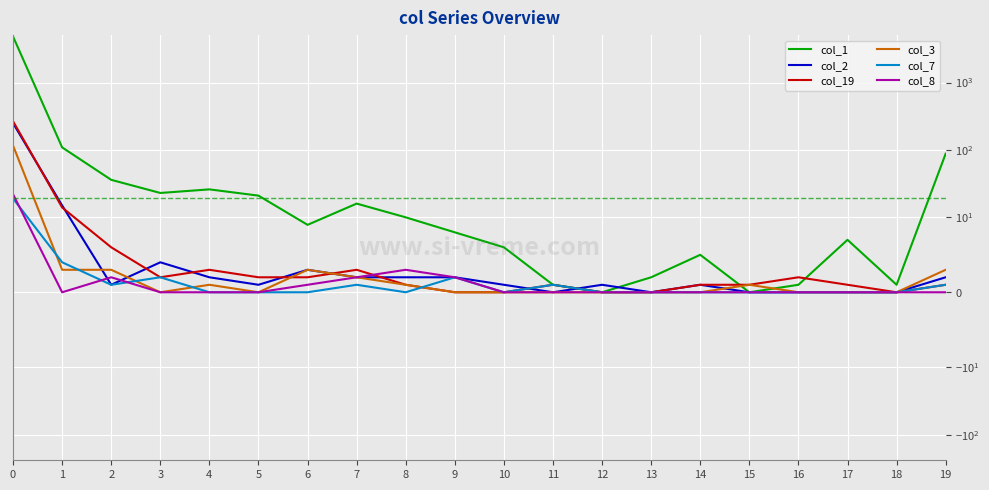

At which label is col_8 closest to 11?

8